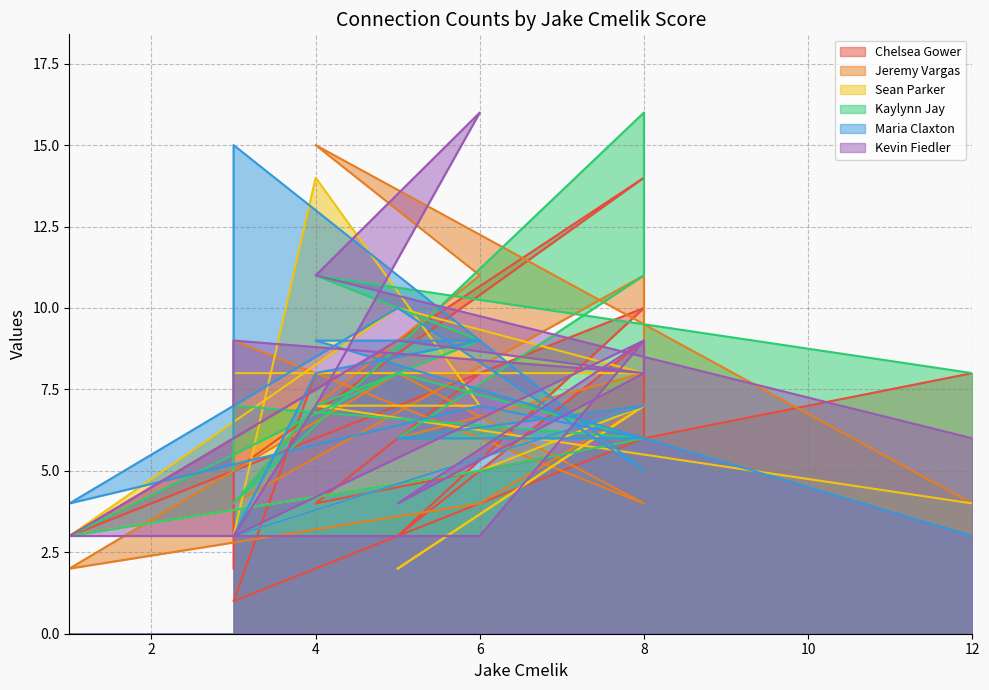

True or false: Kevin Fiedler has more than 1 interior local peaks.

True